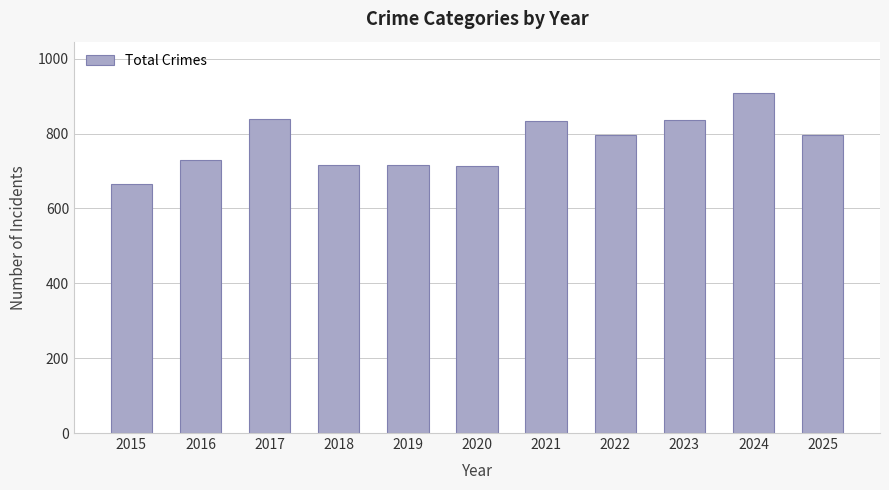

Count the number of categories in the chart.

11